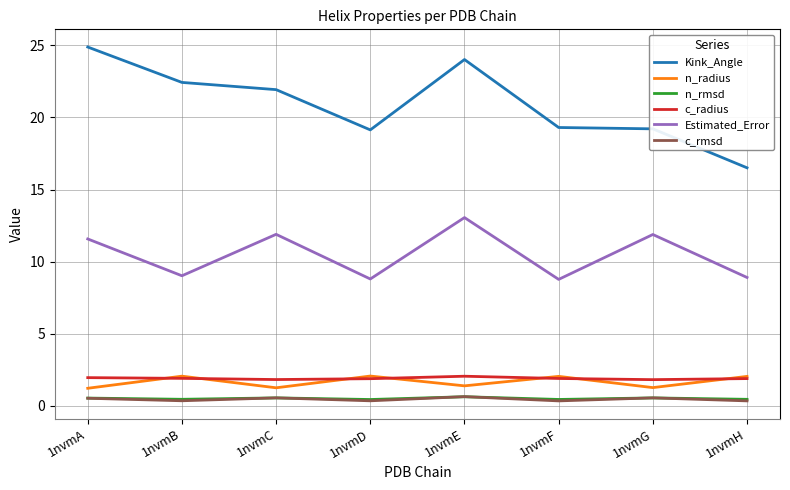

What is the difference between the highest and lowest values at 1nvmA?

24.3